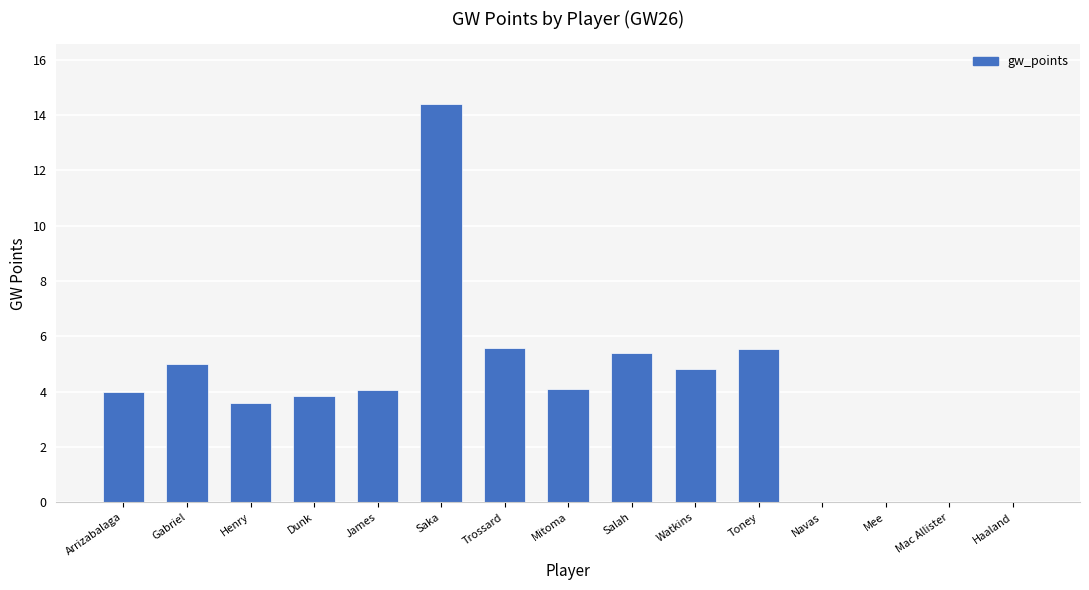

What value does the data have at Gabriel?

5.0